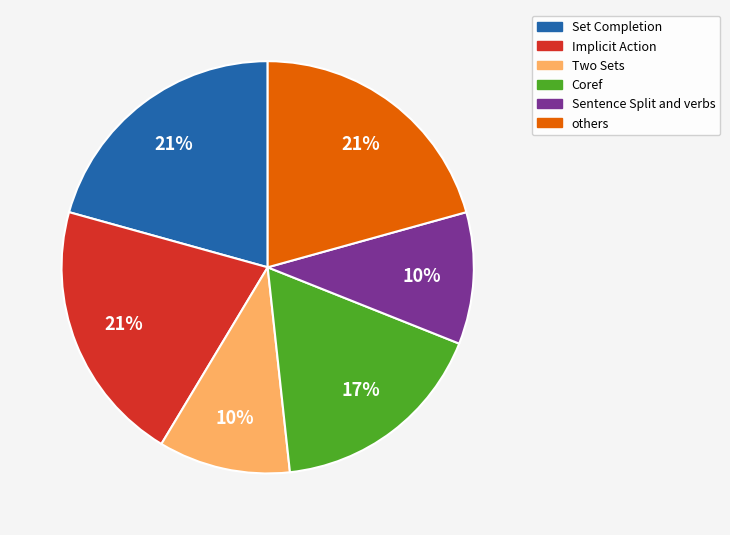

The Two Sets slice represents 2% of the pie. True or false?

False